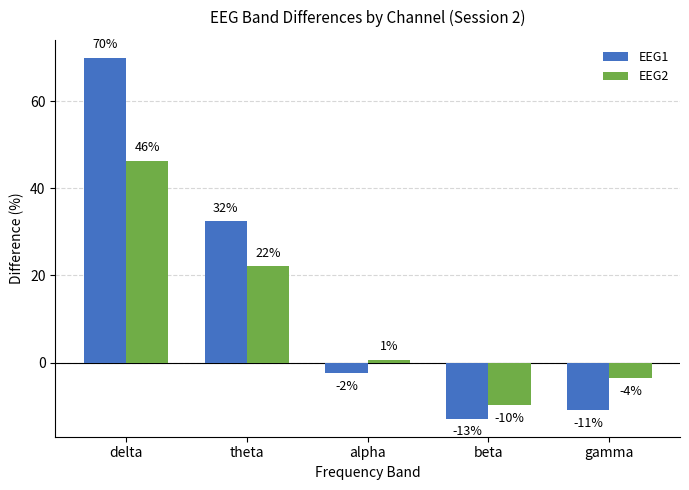

Reading left to right, what are all the values shown in this chart?

EEG1: delta=69.9	theta=32.4	alpha=-2.5	beta=-12.9	gamma=-10.9
EEG2: delta=46.3	theta=22.1	alpha=0.7	beta=-9.8	gamma=-3.5